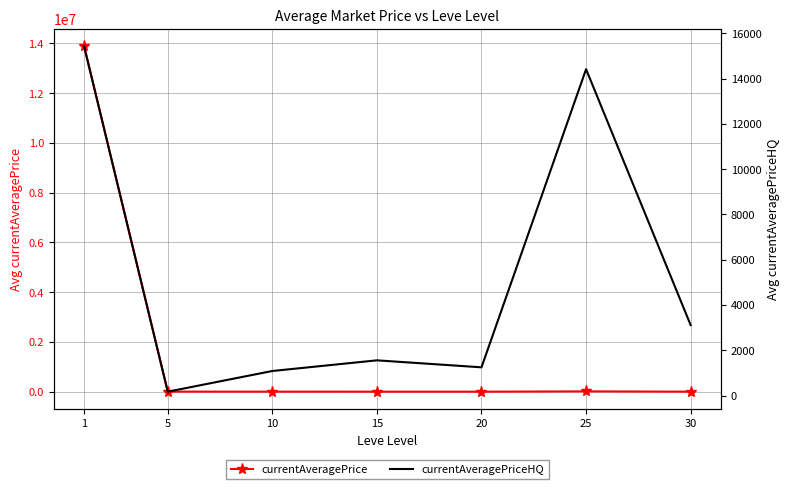

Which has a higher value, 10 or 30?

10